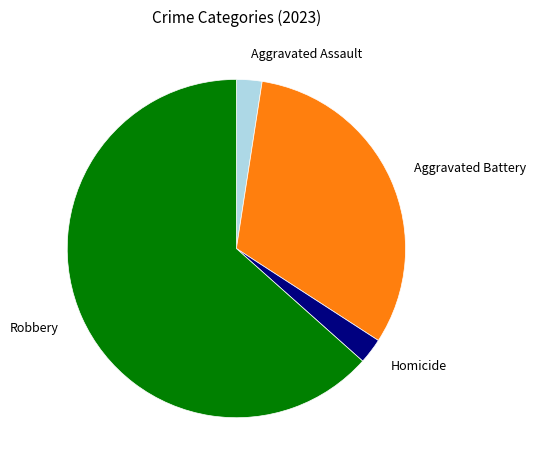

Is the sum of Aggravated Battery and Aggravated Assault greater than half?

No